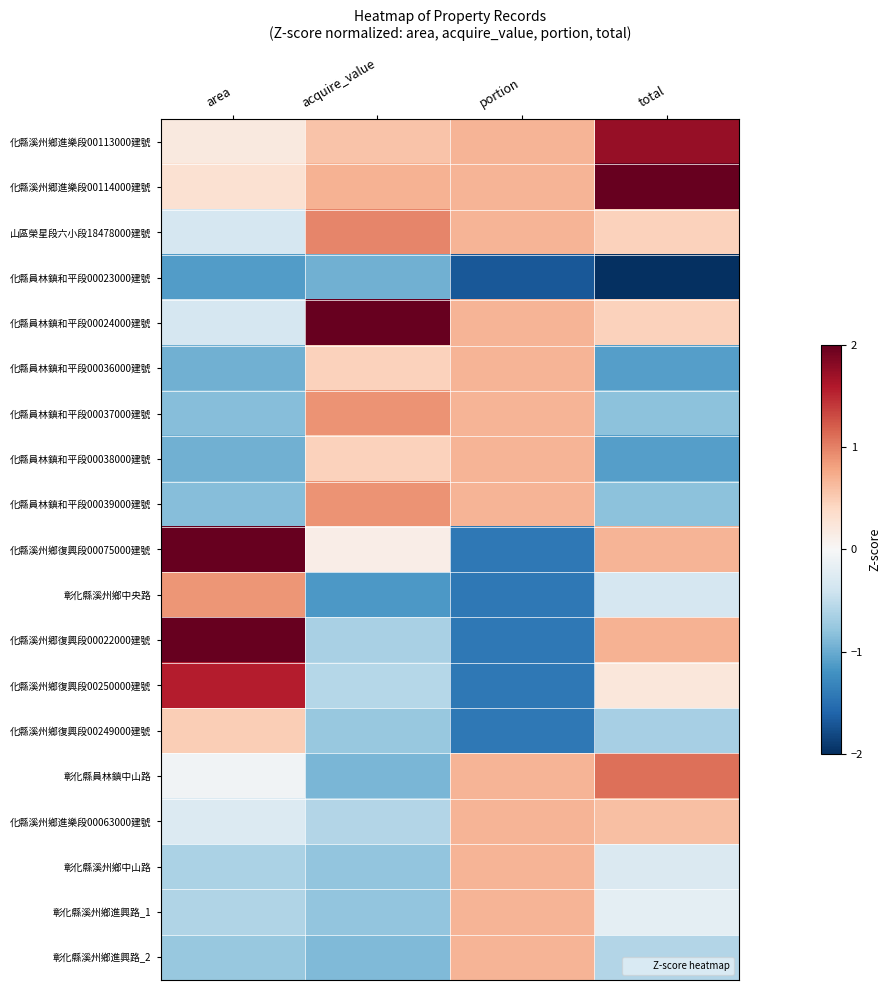

Which has a higher value, acquire_value or area?

acquire_value